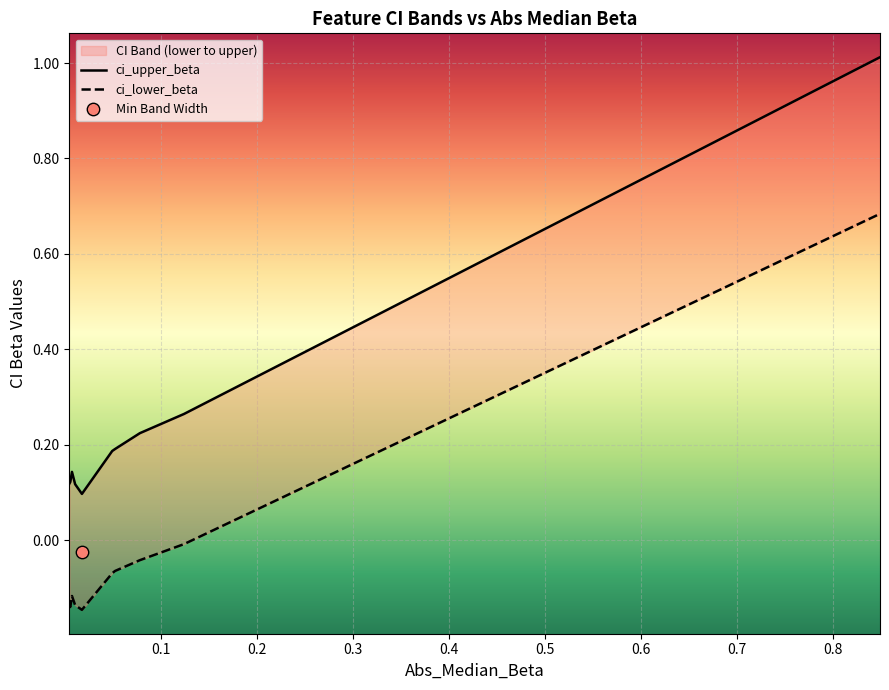

Which series contains the highest Y value?

ci_upper_beta